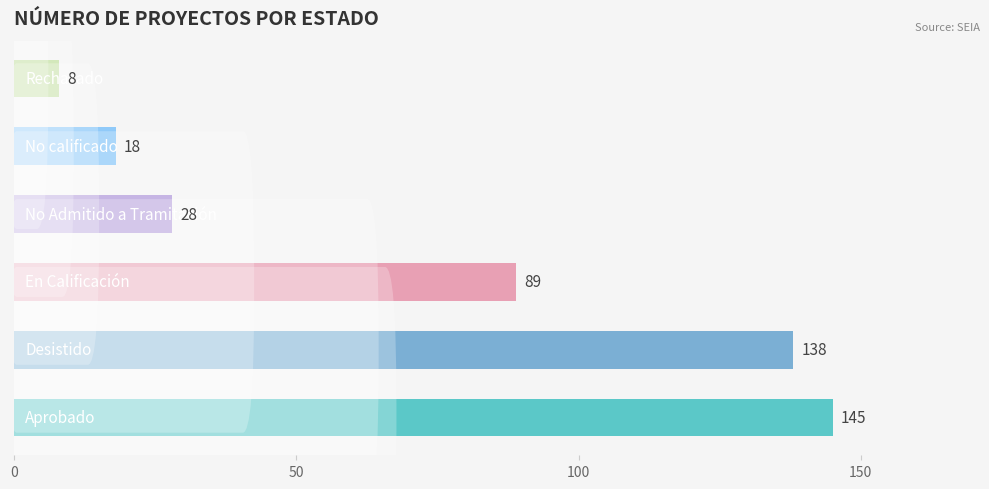

What is the greatest value displayed?

145